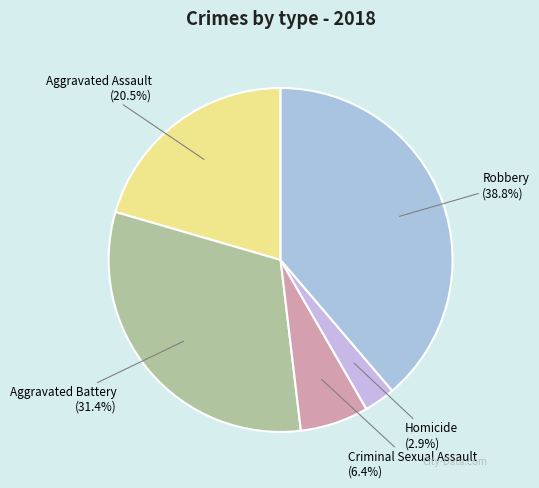

Which slice is the largest?

Robbery